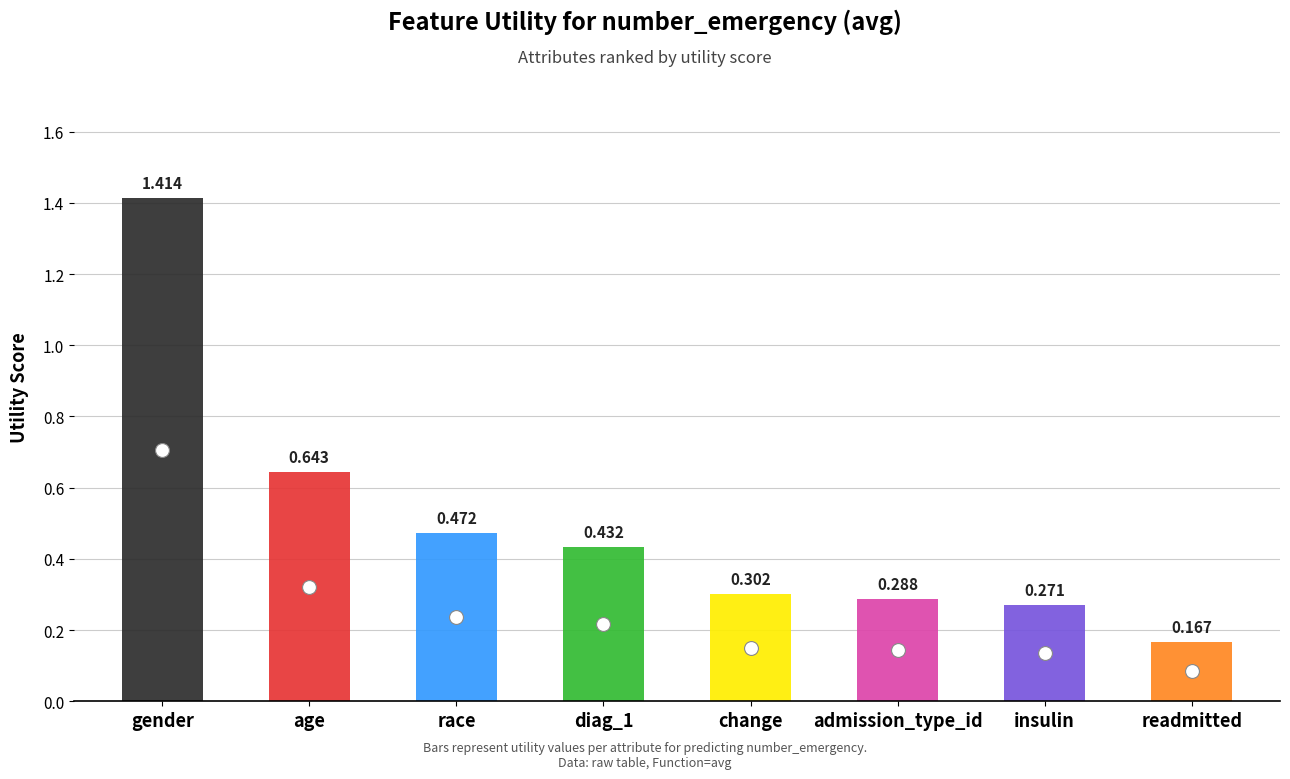

Is it true that the value at admission_type_id is 0.2?

False